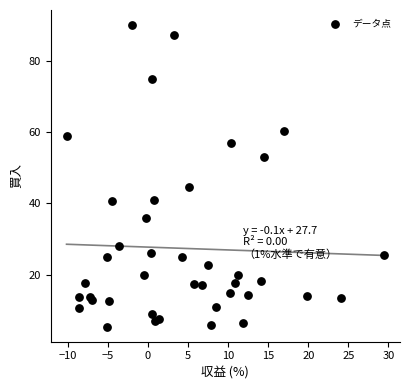

What Y value in the scatter plot is closest to 47?

44.5